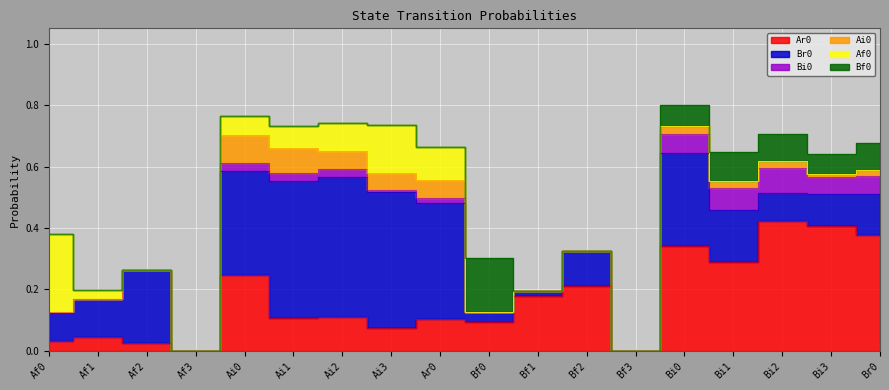

Reading left to right, transcribe all the data shown in this chart.

Ar0: 0.0	0.0	0.0	0.0	0.2	0.1	0.1	0.1	0.1	0.1	0.2	0.2	0.0	0.3	0.3	0.4	0.4	0.4
Br0: 0.1	0.1	0.2	0.0	0.3	0.4	0.5	0.4	0.4	0.0	0.0	0.1	0.0	0.3	0.2	0.1	0.1	0.1
Bi0: 0.0	0.0	0.0	0.0	0.0	0.0	0.0	0.0	0.0	0.0	0.0	0.0	0.0	0.1	0.1	0.1	0.1	0.1
Ai0: 0.0	0.0	0.0	0.0	0.1	0.1	0.1	0.1	0.1	0.0	0.0	0.0	0.0	0.0	0.0	0.0	0.0	0.0
Af0: 0.3	0.0	0.0	0.0	0.1	0.1	0.1	0.2	0.1	0.0	0.0	0.0	0.0	0.0	0.0	0.0	0.0	0.0
Bf0: 0.0	0.0	0.0	0.0	0.0	0.0	0.0	0.0	0.0	0.2	0.0	0.0	0.0	0.1	0.1	0.1	0.1	0.1